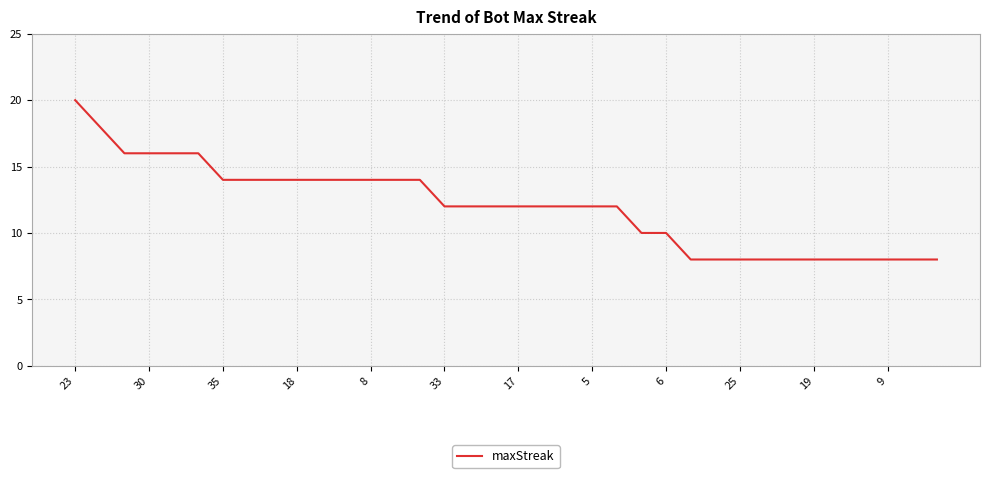

What is the difference between the maximum and minimum values?

12